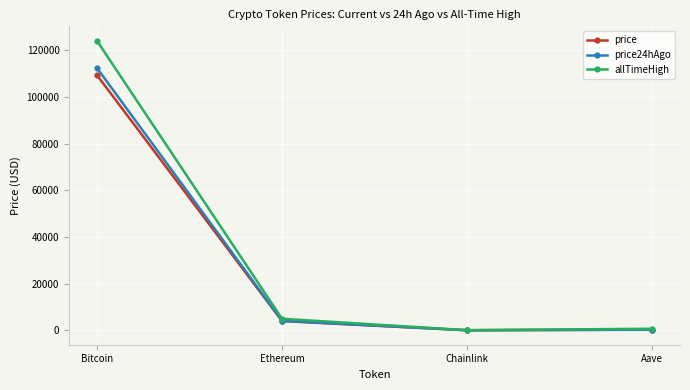

Rank the series by their average value, from lowest to highest.

price, price24hAgo, allTimeHigh